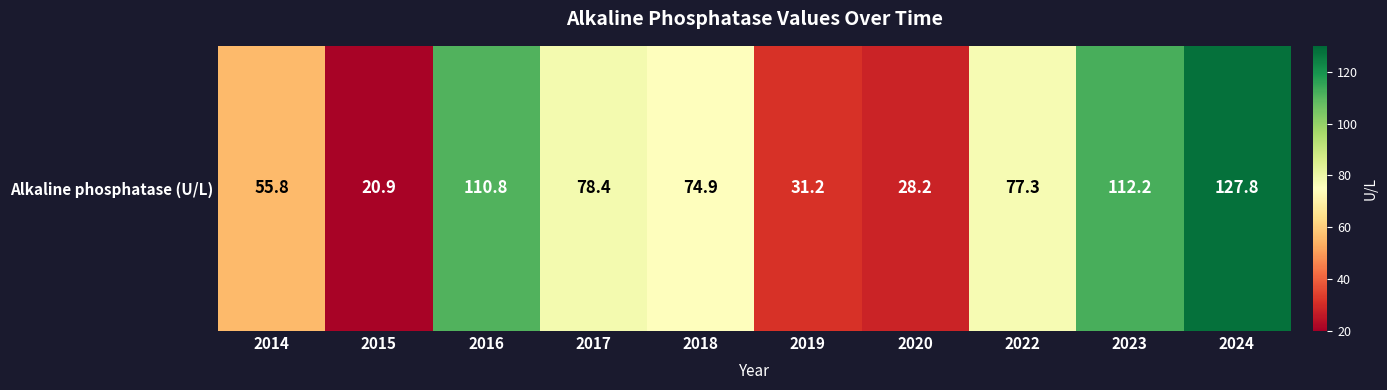

Is it true that the value at 2020 is 6.7?

False